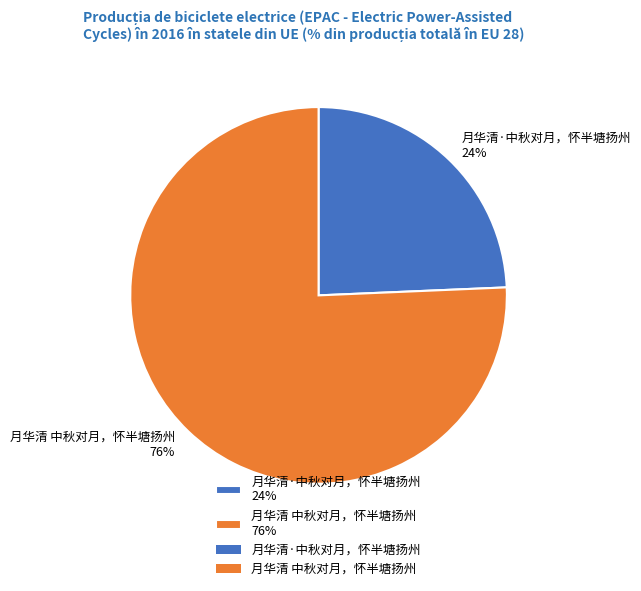

What percentage is the 月华清 中秋对月，怀半塘扬州 slice, to the nearest percent?

76%